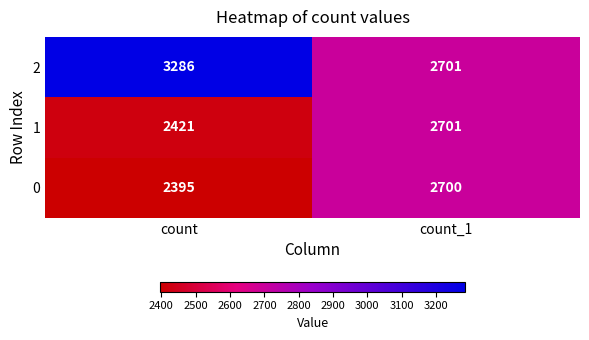

List the labels in order of 1 value, smallest first.

count, count_1